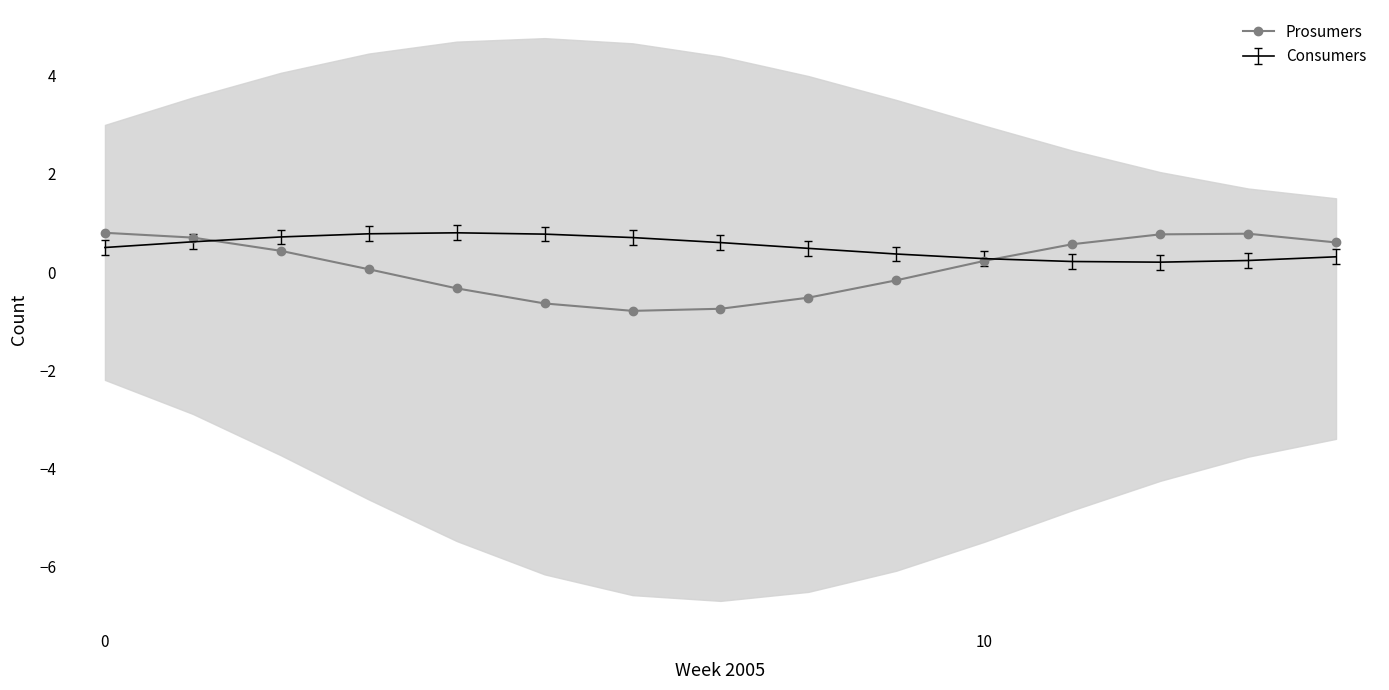

What is the highest value of the Prosumers series?

0.8